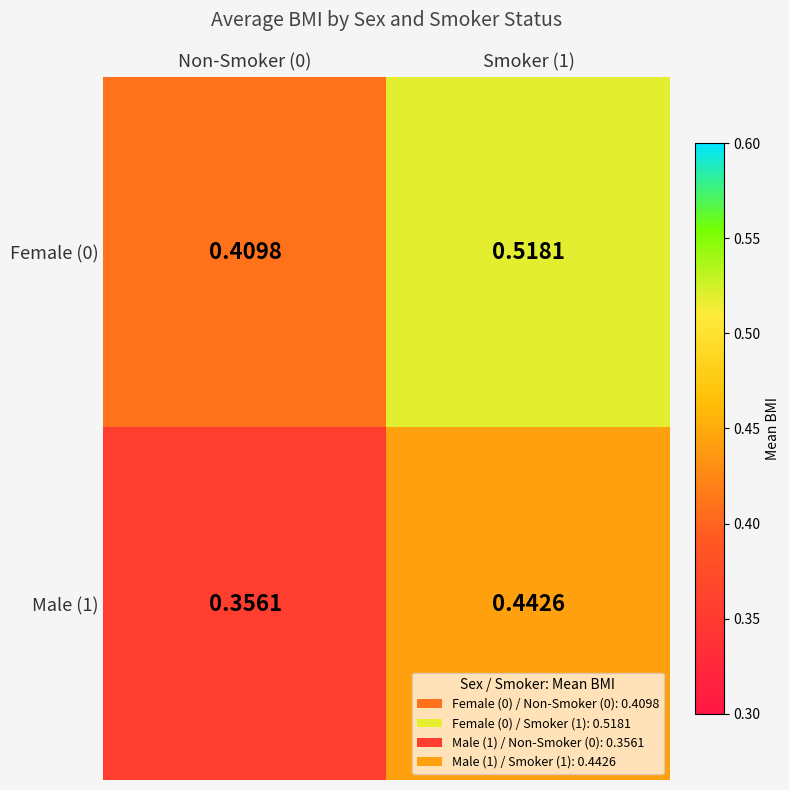

At how many categories does at least one series exceed 0?

2